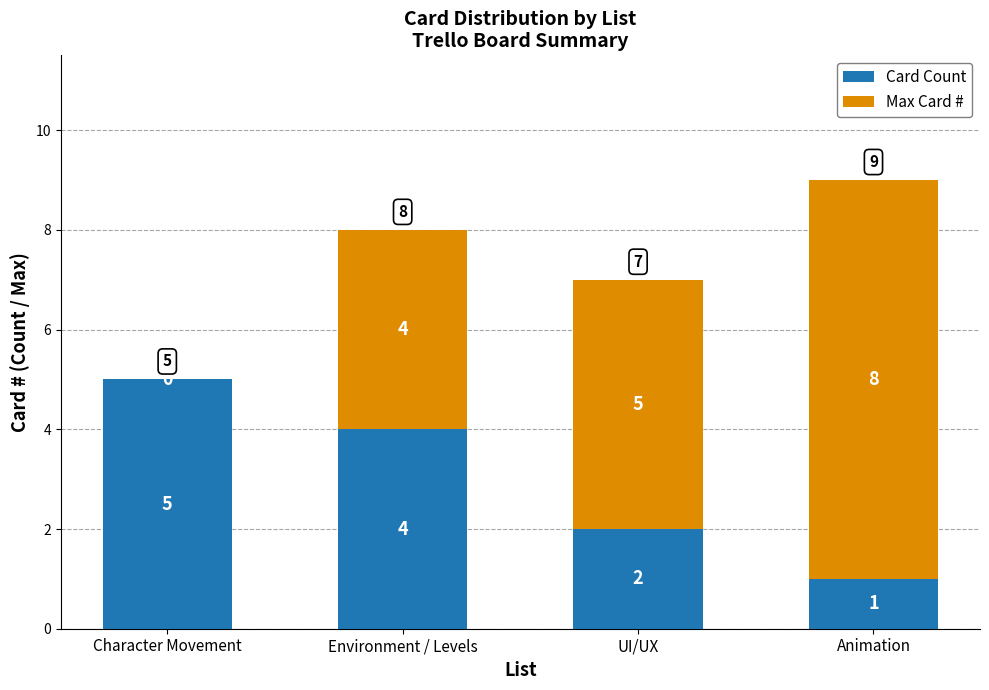

True or false: Card Count has a value of 1 at Animation.

True